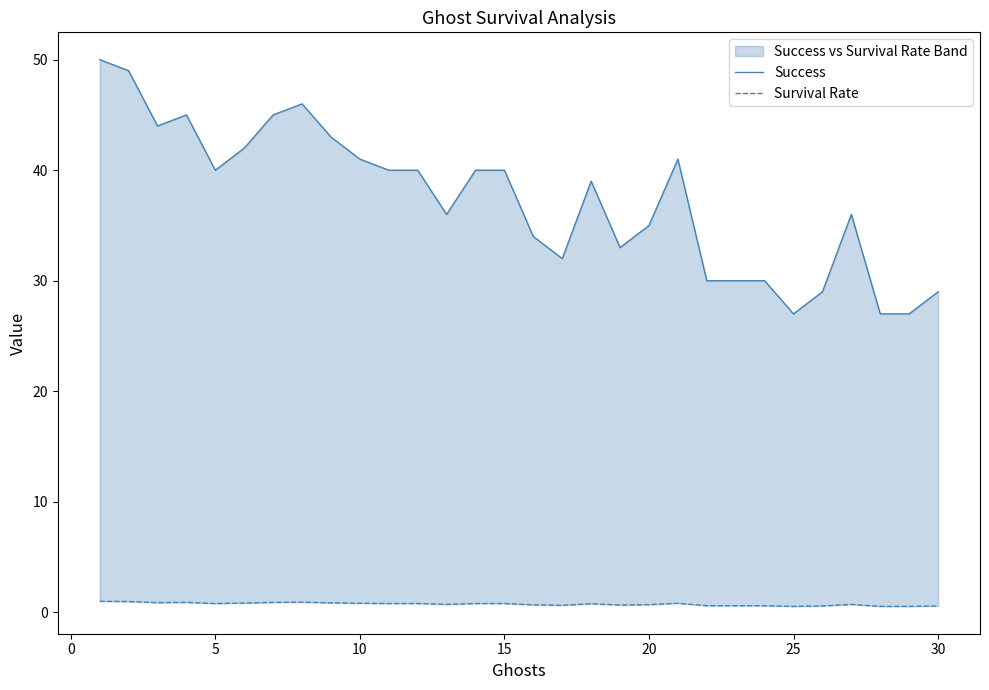

Which series has the largest range (max minus min)?

Success